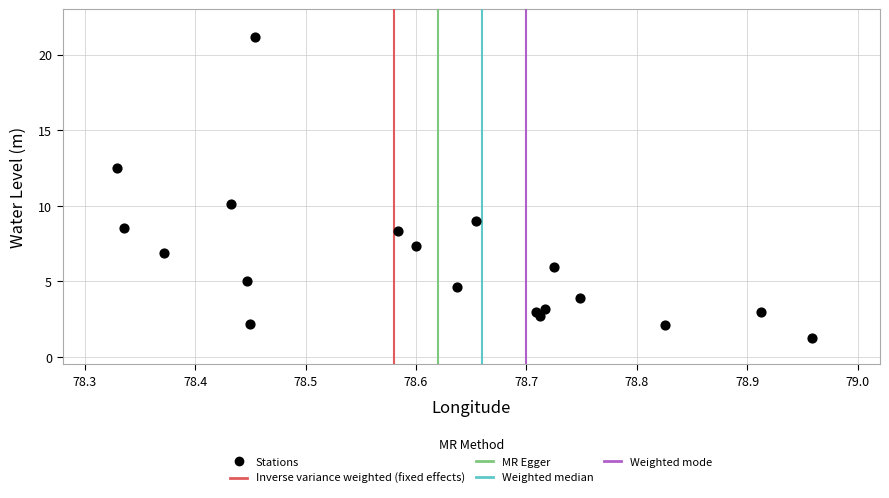

What is the range of Y values (max minus min)?

19.9